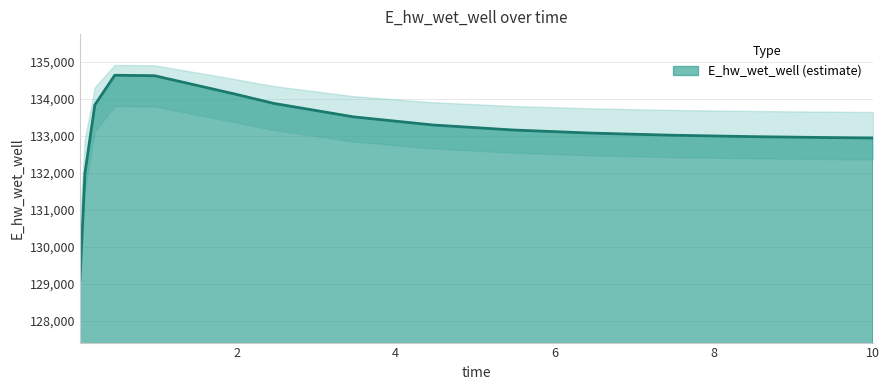

How many data points are above 133159?

8